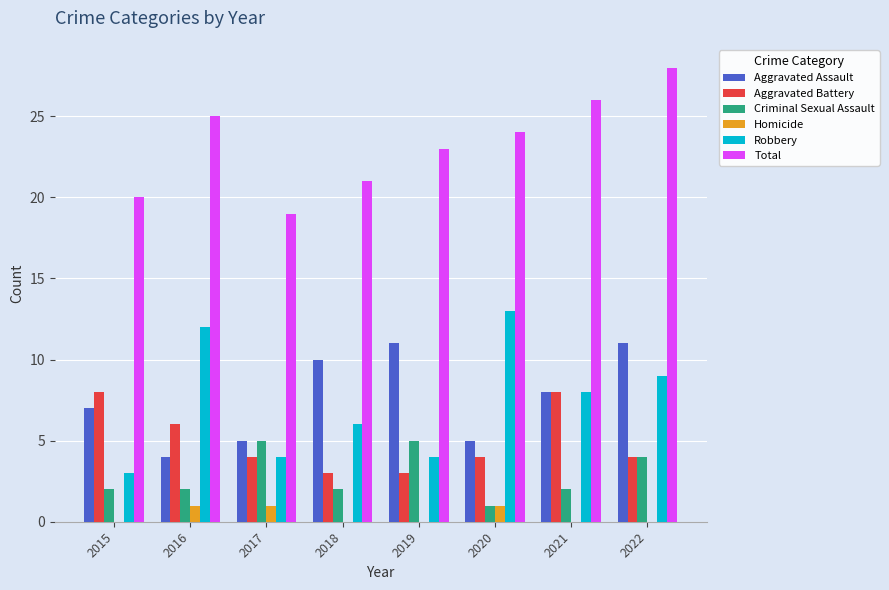

How many distinct data groups are displayed?

6